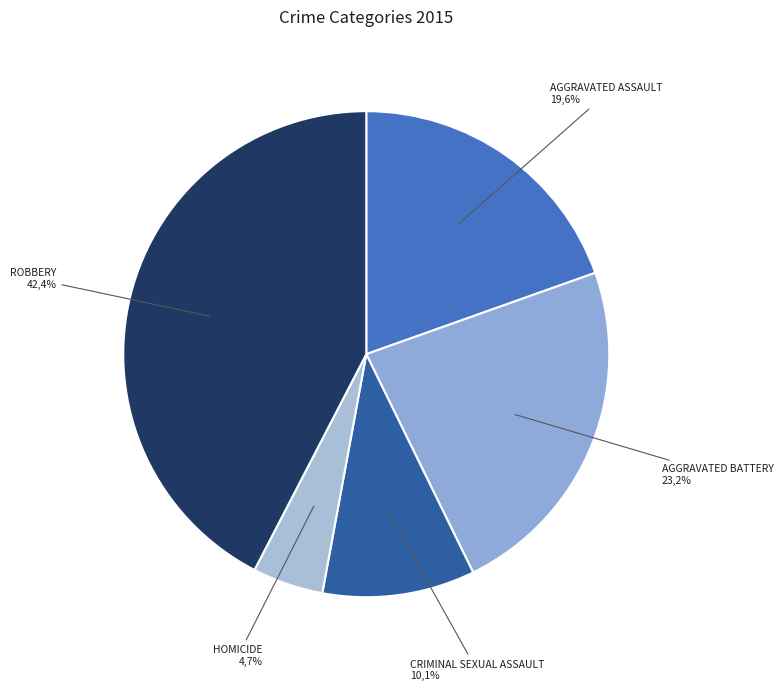

What is the largest slice in the pie chart?

Robbery